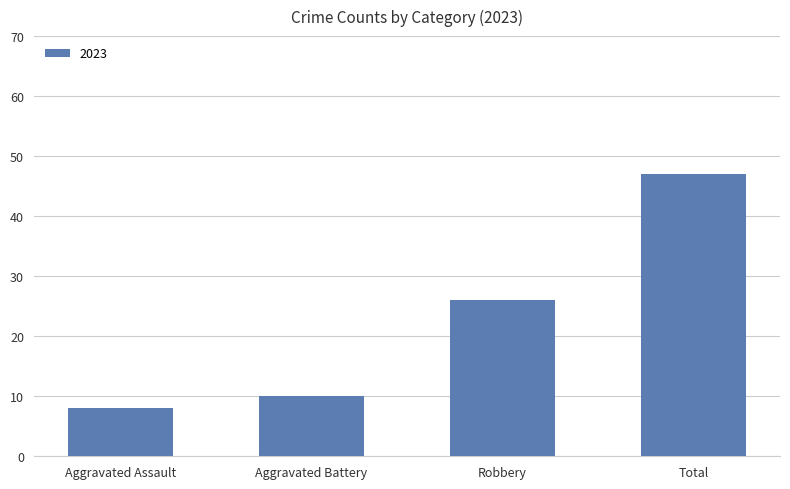

What is the difference between the maximum and minimum values?

39